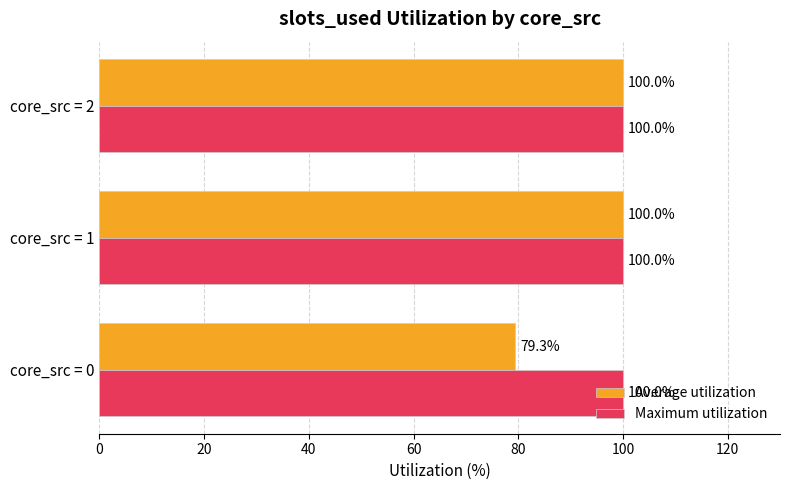

At which label is Average utilization closest to 89?

core_src = 0